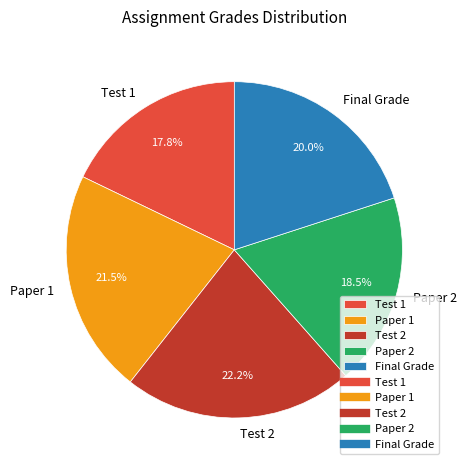

Does Test 1 represent more than half of the total?

No